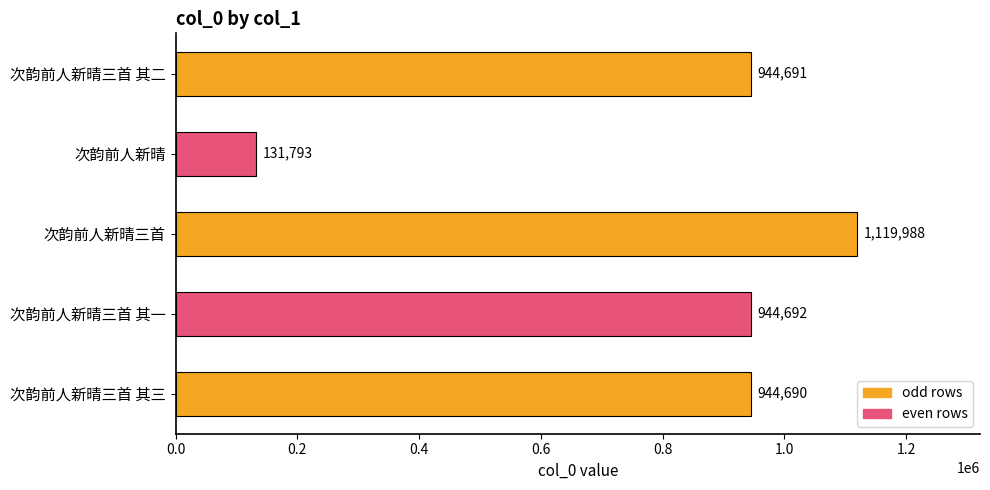

Count the number of categories in the chart.

5